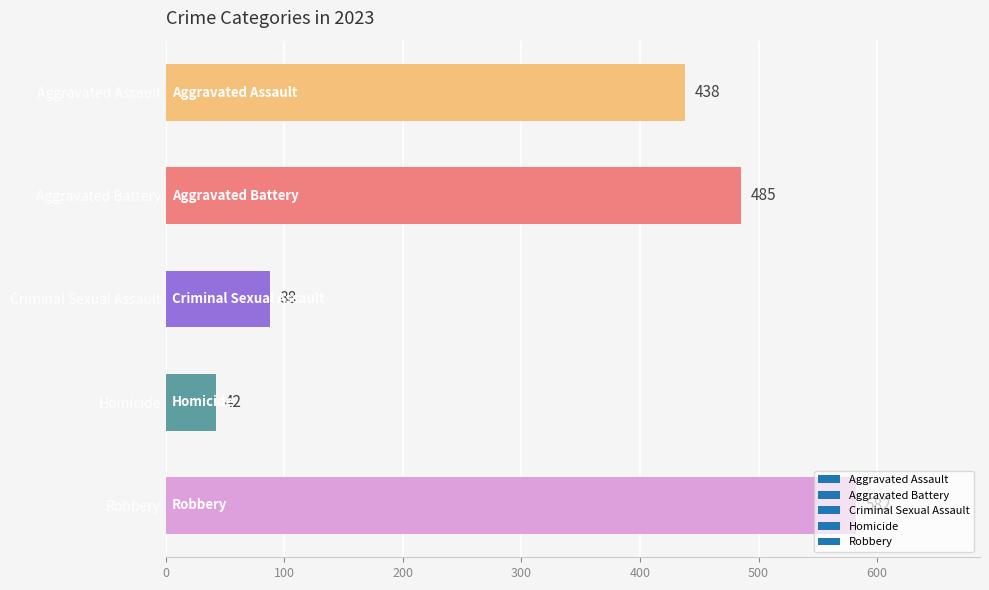

What is the sum of the values at Aggravated Assault and Robbery?

1020